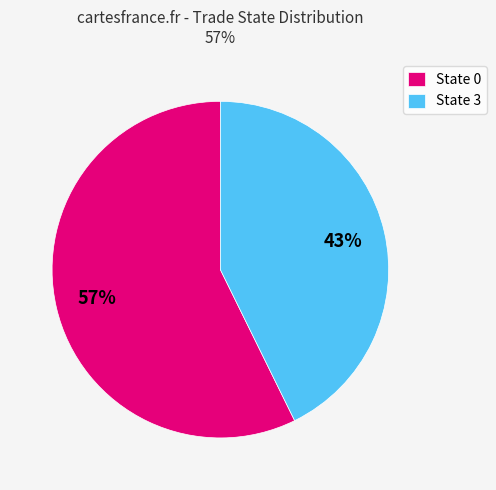

Rank the categories by value from highest to lowest.

State 0, State 3